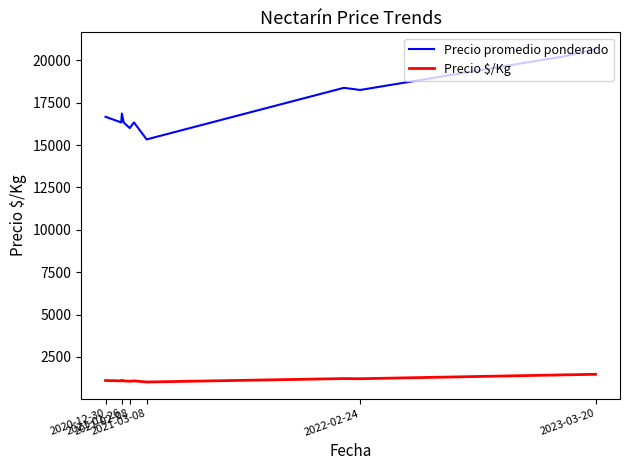

At how many categories does at least one series exceed 1406?

11